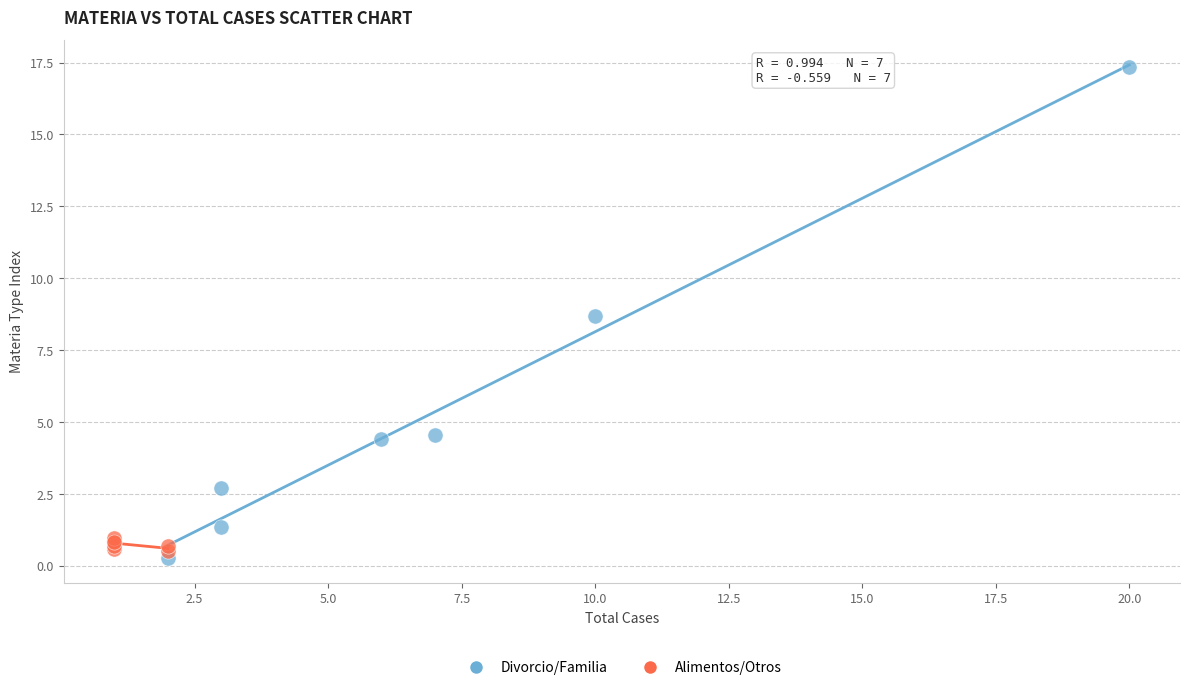

Which series has the largest Y range (max minus min)?

Divorcio/Familia